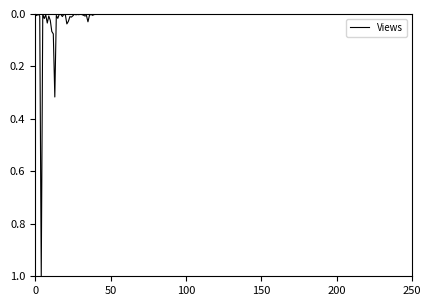

What is the difference between the maximum and minimum values?

1.0